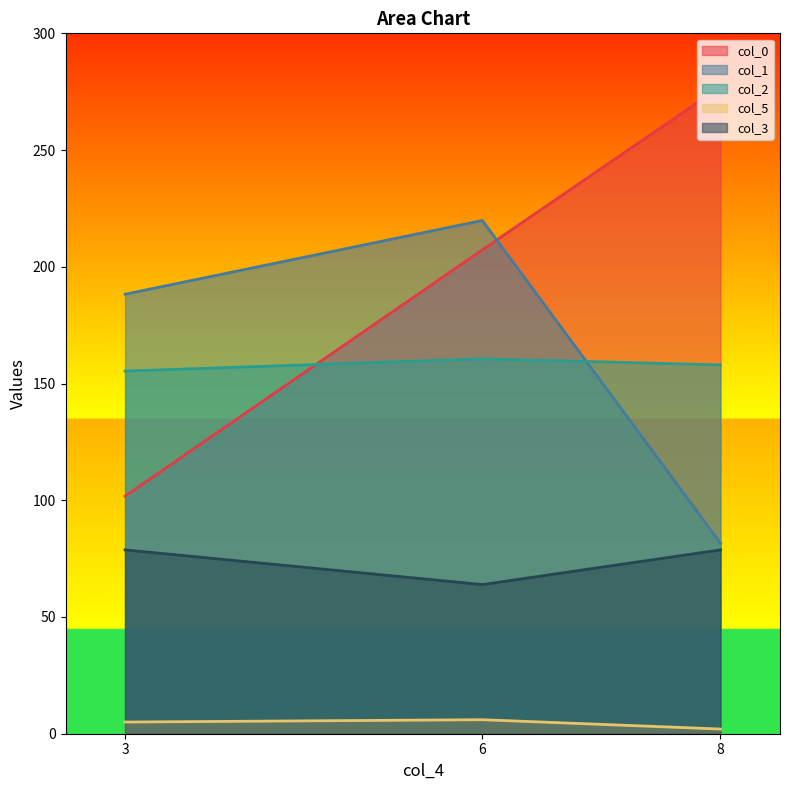

How many data points in col_3 are less than 78?

1